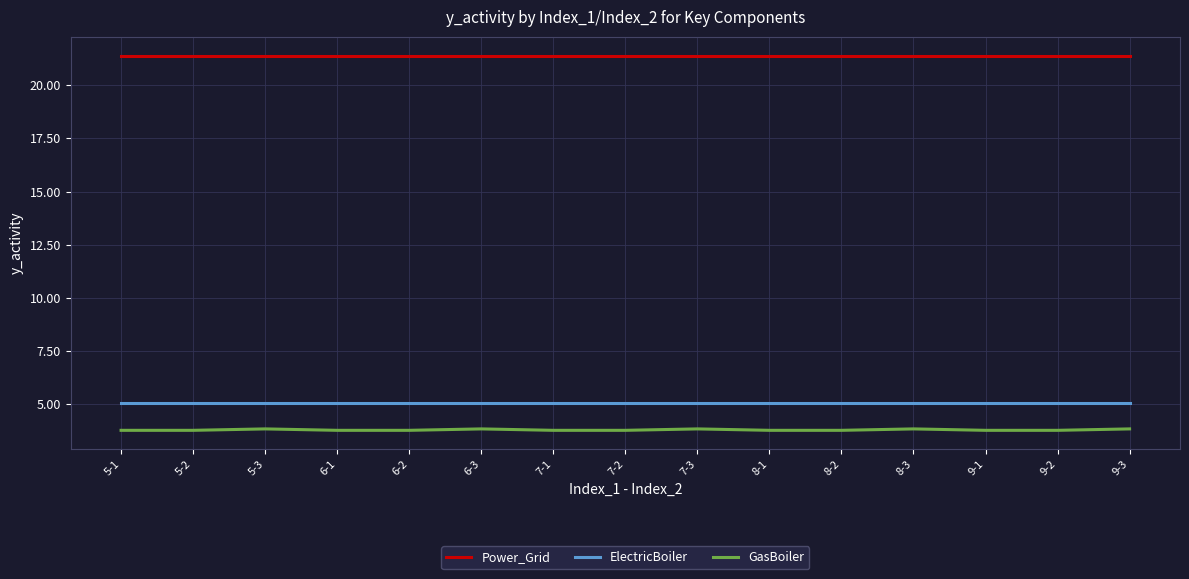

Reading left to right, list all the values displayed in this chart.

Power_Grid: 5-1=21.4	5-2=21.4	5-3=21.4	6-1=21.4	6-2=21.4	6-3=21.4	7-1=21.4	7-2=21.4	7-3=21.4	8-1=21.4	8-2=21.4	8-3=21.4	9-1=21.4	9-2=21.4	9-3=21.4
ElectricBoiler: 5-1=5.1	5-2=5.1	5-3=5.1	6-1=5.1	6-2=5.1	6-3=5.1	7-1=5.1	7-2=5.1	7-3=5.1	8-1=5.1	8-2=5.1	8-3=5.1	9-1=5.1	9-2=5.1	9-3=5.1
GasBoiler: 5-1=3.8	5-2=3.8	5-3=3.8	6-1=3.8	6-2=3.8	6-3=3.8	7-1=3.8	7-2=3.8	7-3=3.8	8-1=3.8	8-2=3.8	8-3=3.8	9-1=3.8	9-2=3.8	9-3=3.8